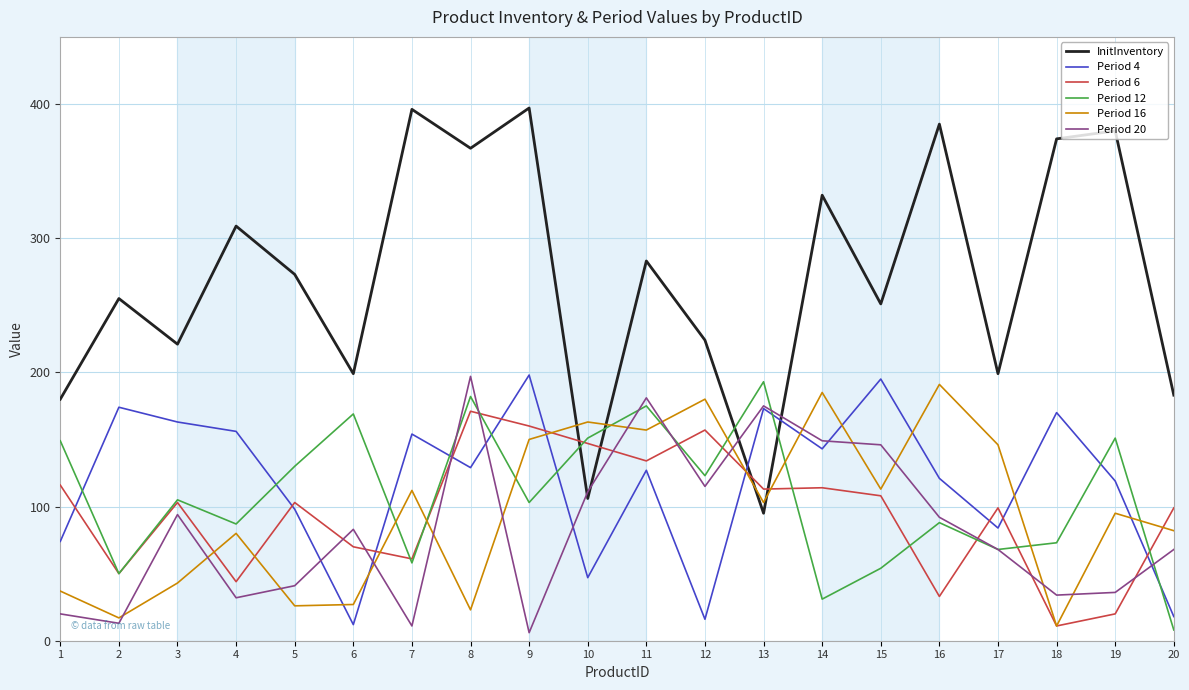

What is the greatest value displayed?

397